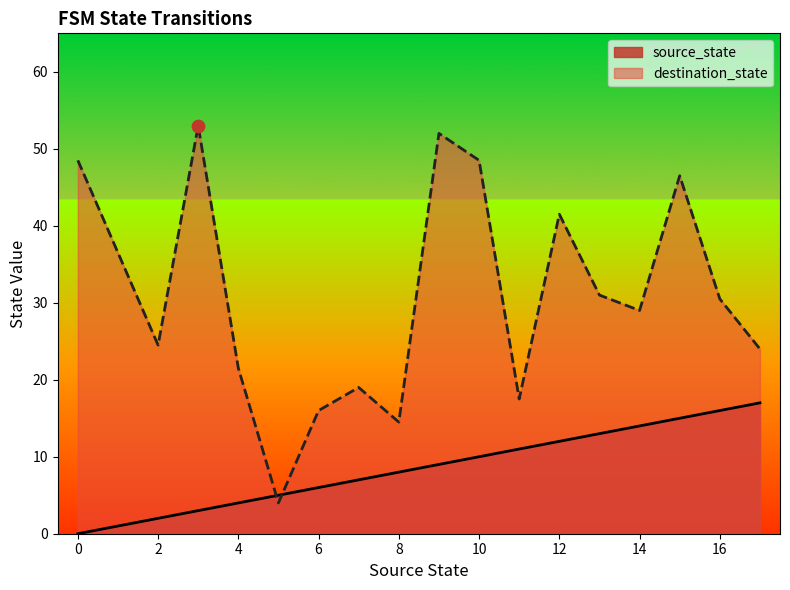

At how many categories does at least one series exceed 20?

13